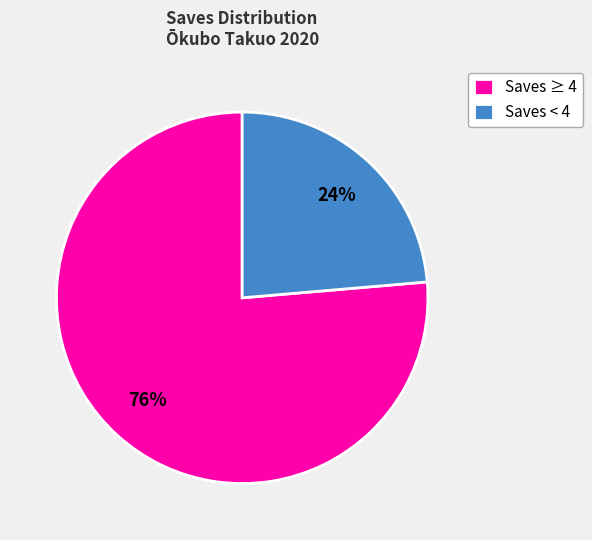

What percentage is the Saves ≥ 4 slice, to the nearest percent?

76%